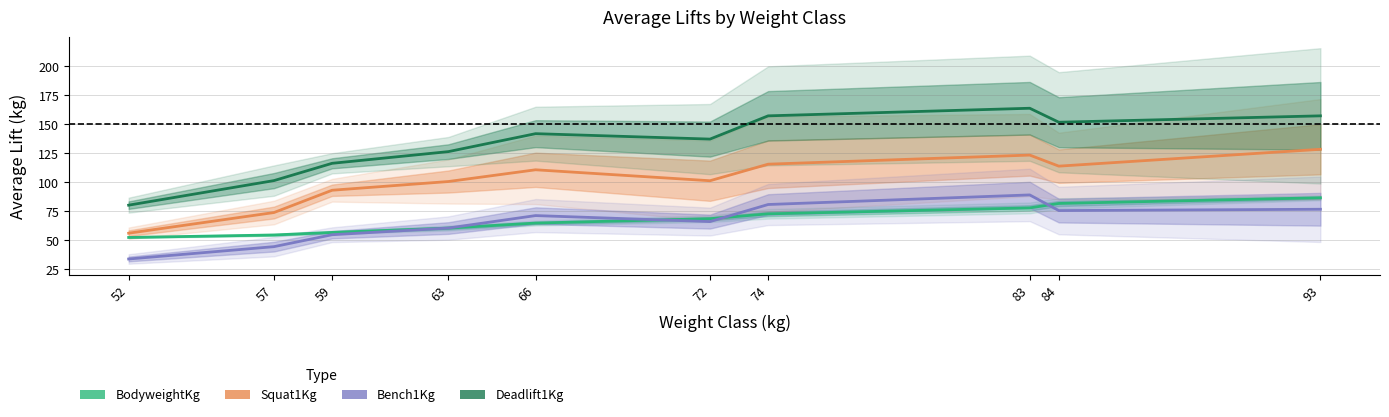

At which category is the sum across all series the highest?

83